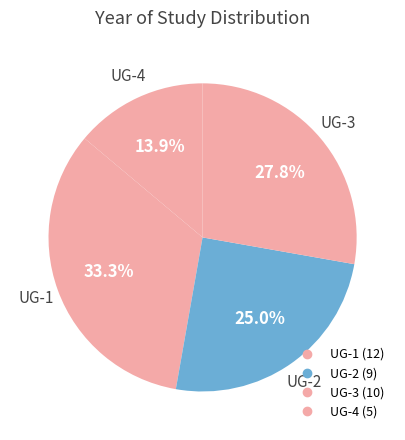

How many slices are in this pie chart?

4